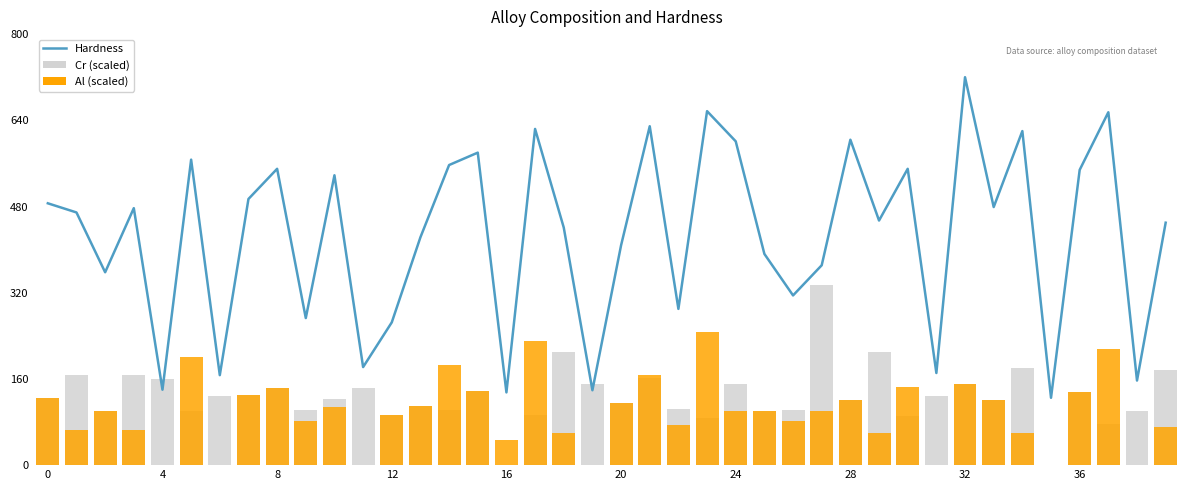

What is the maximum value for Al (scaled)?

247.2